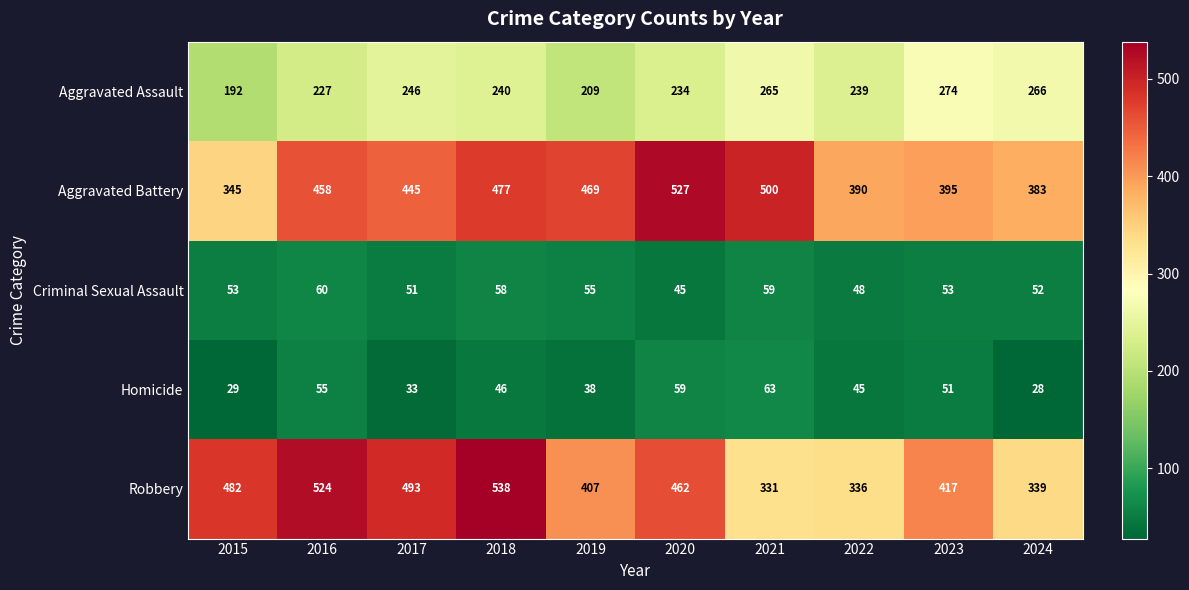

The value of Robbery at 2019 is 407. True or false?

True